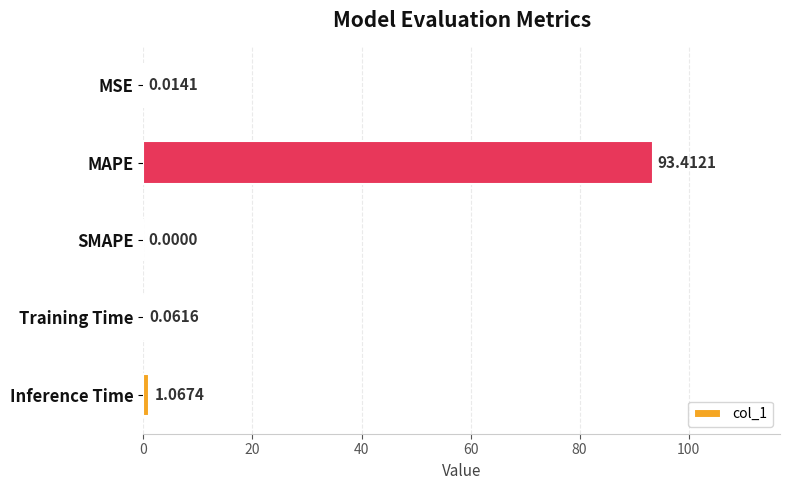

What is the change in value from SMAPE to Training Time?

+0.1